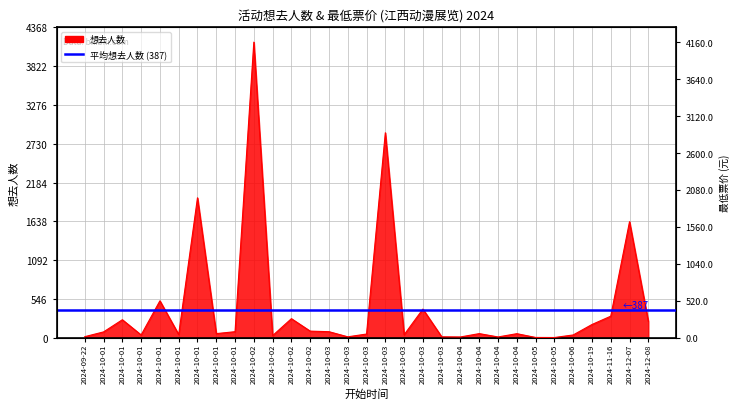

Rank the categories by value from lowest to highest.

2024-10-05, 2024-10-05, 2024-10-04, 2024-10-04, 2024-10-03, 2024-10-03, 2024-09-22, 2024-10-02, 2024-10-01, 2024-10-06, 2024-10-03, 2024-10-01, 2024-10-03, 2024-10-04, 2024-10-01, 2024-10-04, 2024-10-01, 2024-10-01, 2024-10-03, 2024-10-02, 2024-10-19, 2024-12-08, 2024-10-01, 2024-10-02, 2024-11-16, 2024-10-03, 2024-10-01, 2024-12-07, 2024-10-01, 2024-10-03, 2024-10-02